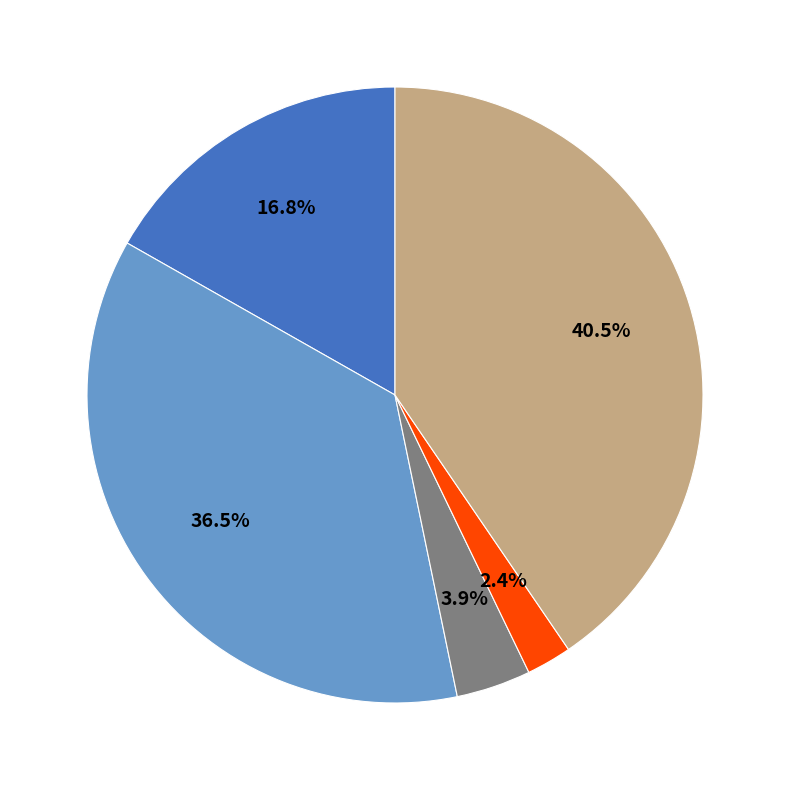

Is there a majority slice in this chart?

No